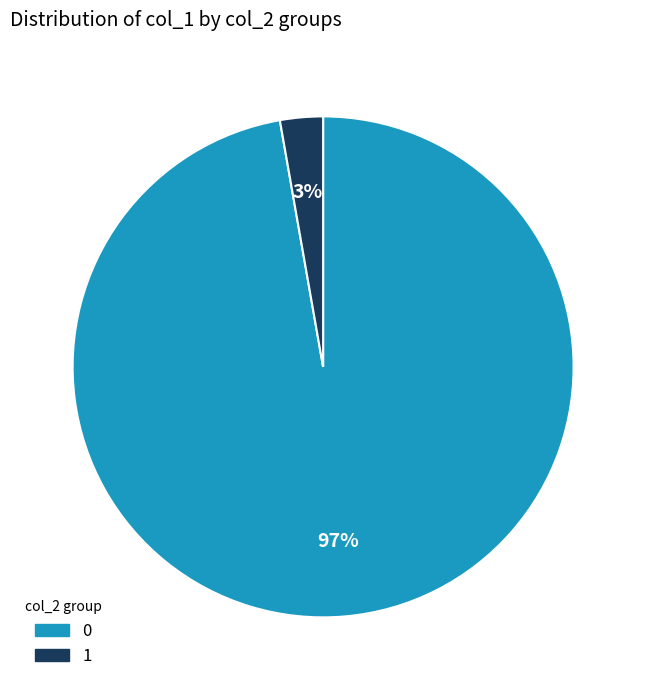

Does any single category account for the majority?

Yes